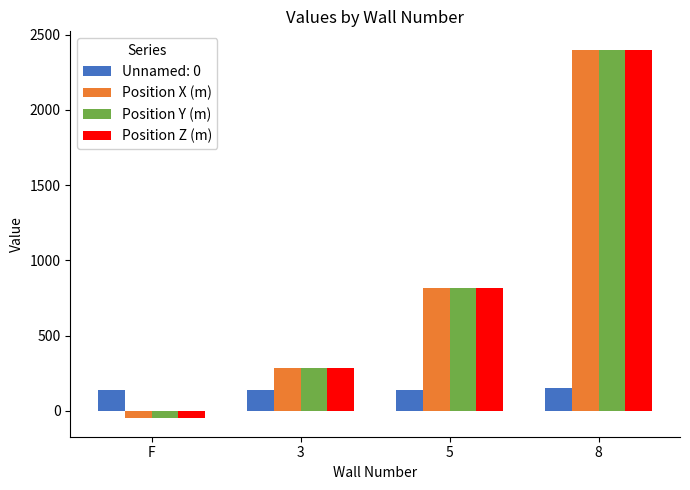

What are all the series names shown in the legend?

Unnamed: 0, Position X (m), Position Y (m), Position Z (m)